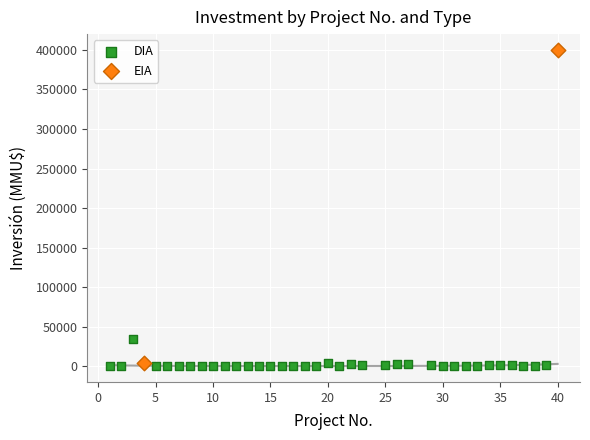

What are all the series names shown in the legend?

DIA, EIA